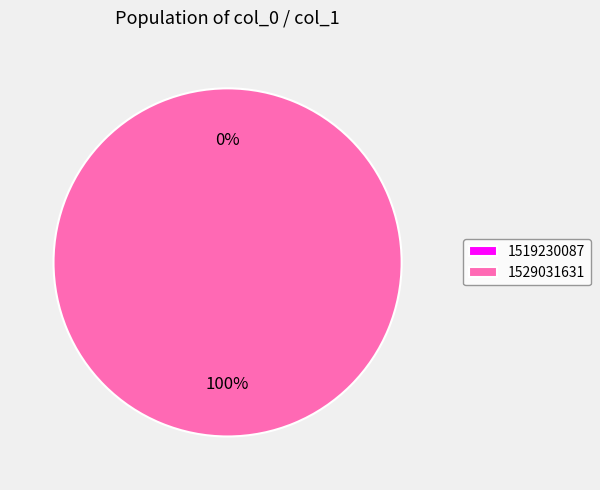

Is it true that 1529031631 is 89% of the pie?

False